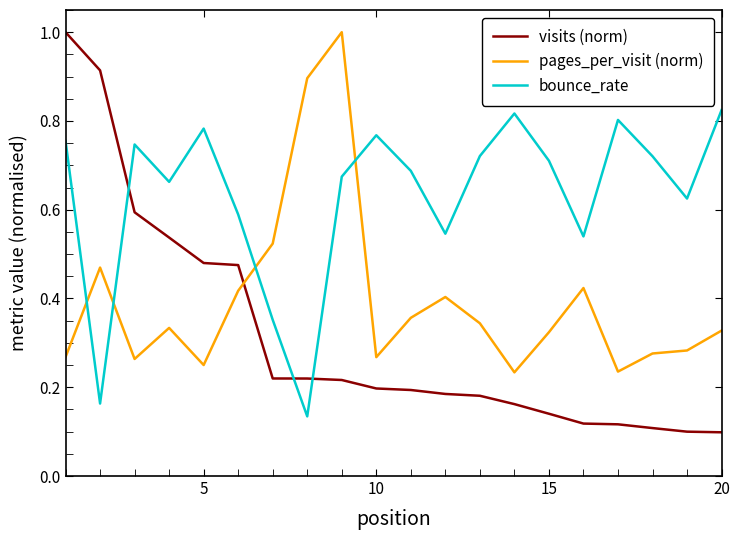

True or false: pages_per_visit (norm) and visits (norm) intersect in this chart.

True